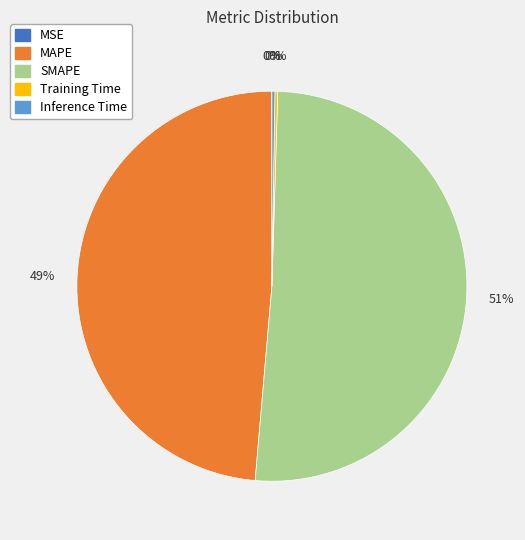

Is there any slice that represents more than half of the pie?

Yes